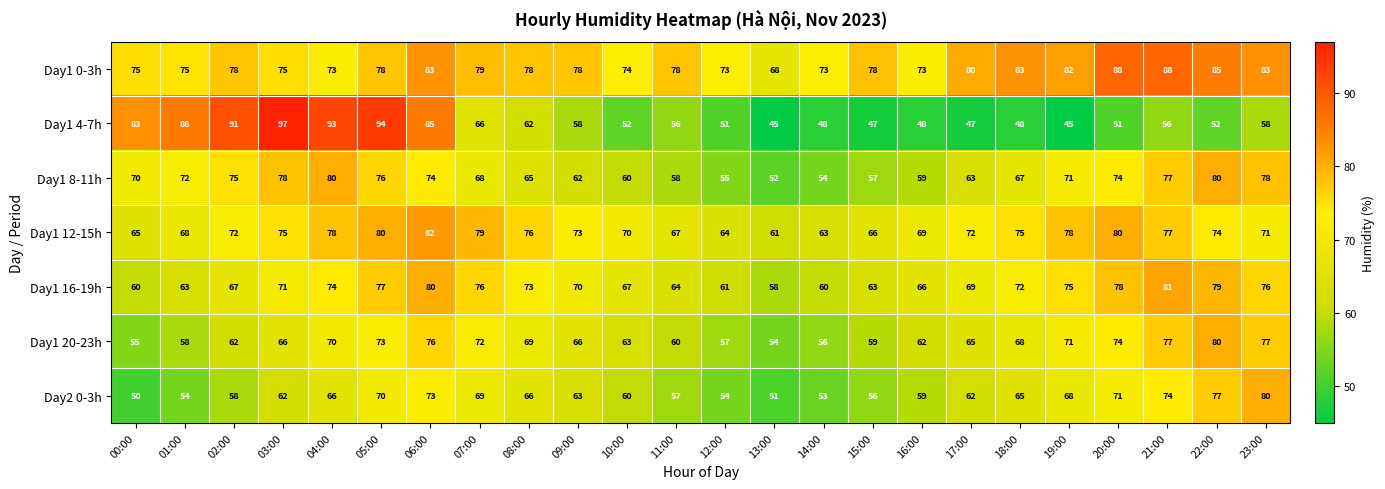

The value of Day1 8-11h at 11:00 is 58. True or false?

True